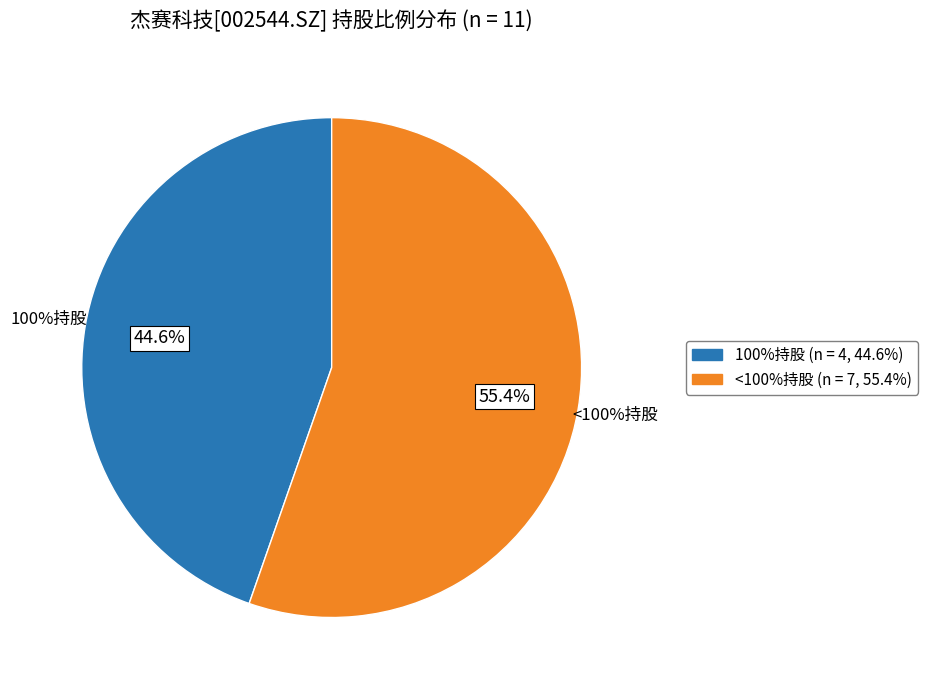

Does 珠海杰赛科技有限公司 account for over 50% of the chart?

No